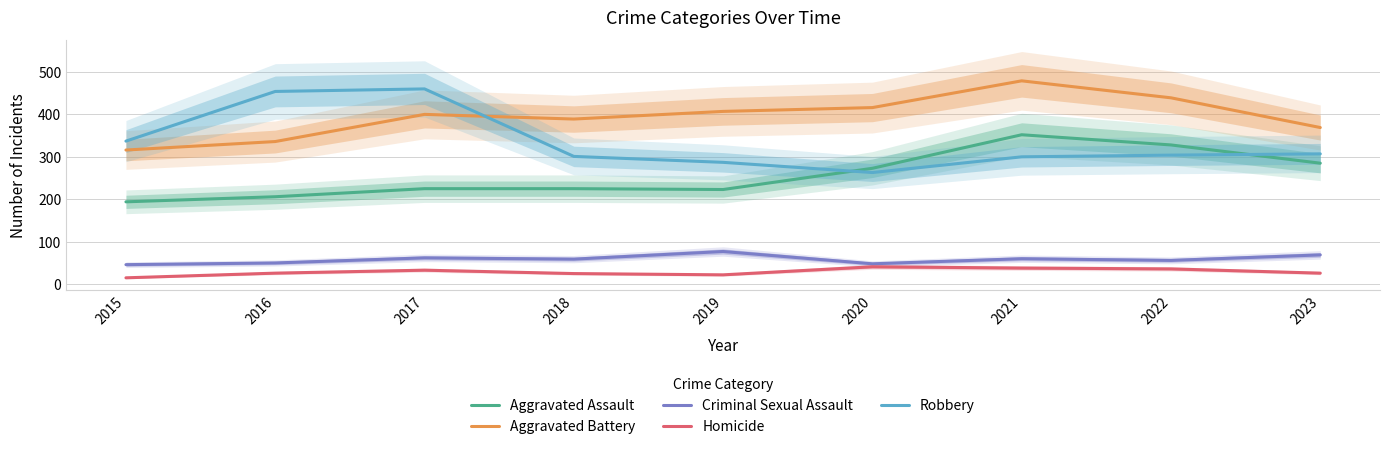

At how many categories does at least one series exceed 117?

9